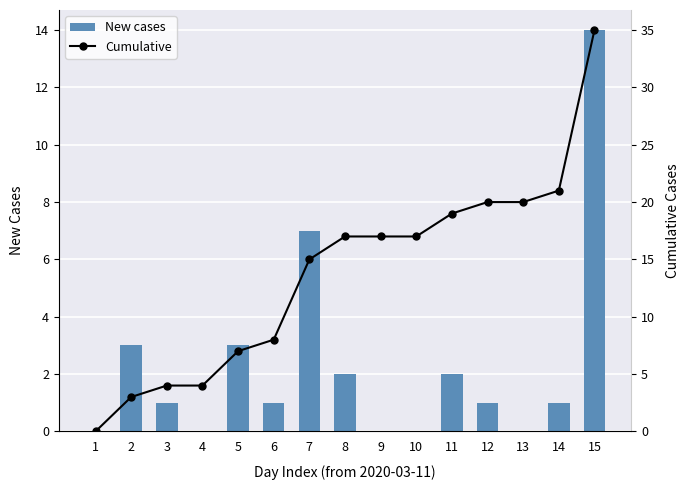

The Cumulative series shows 7 at 5. True or false?

True